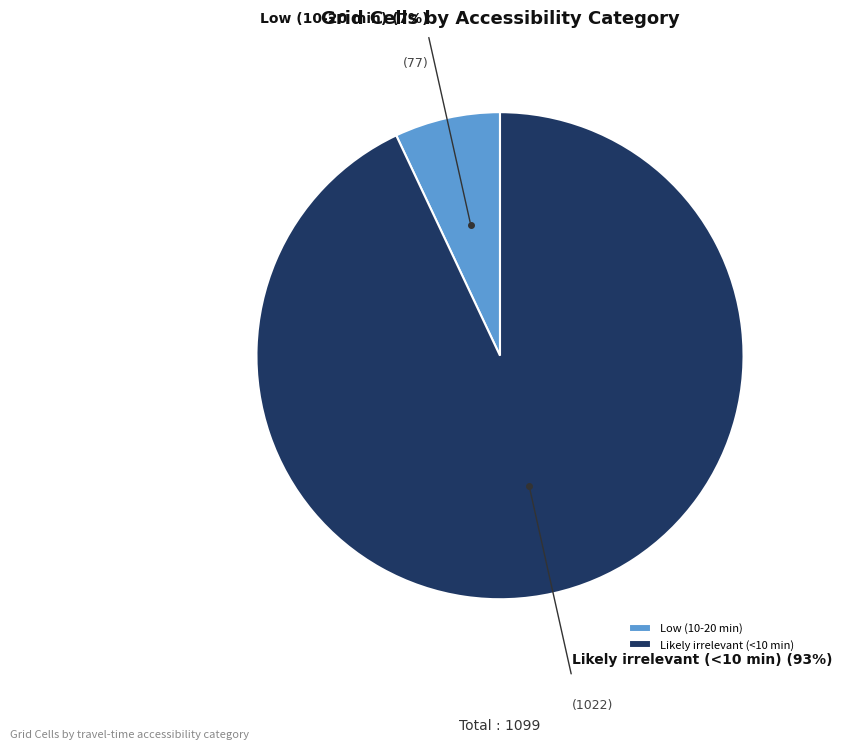

Which category has the biggest portion of the pie?

Likely irrelevant (<10 min)